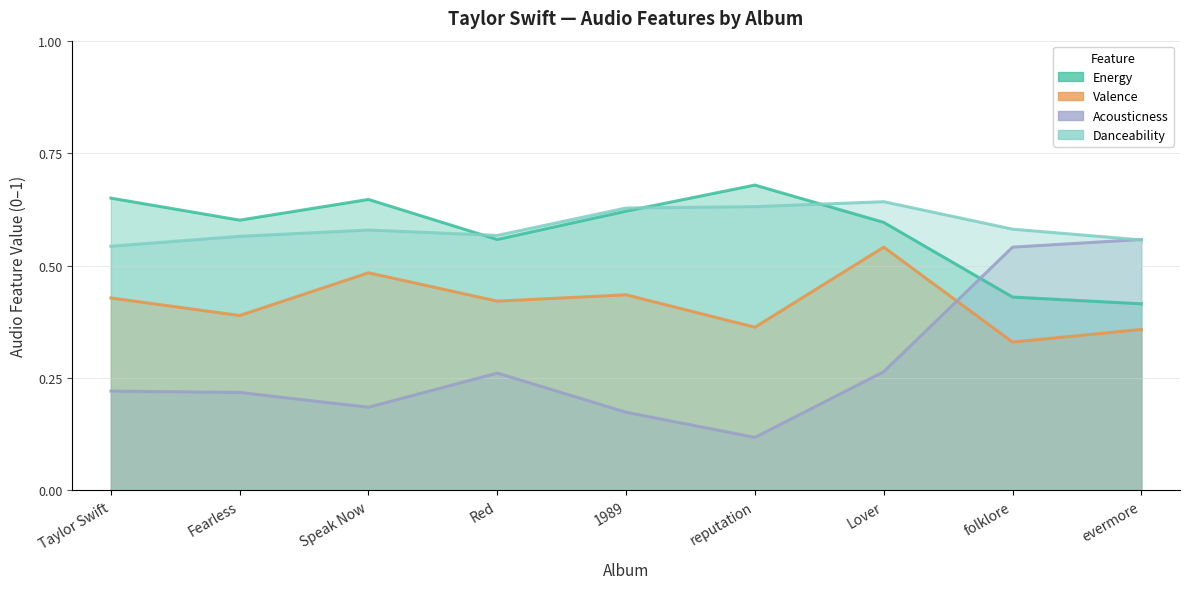

Reading left to right, what are all the values shown in this chart?

Energy: 0.7	0.6	0.6	0.6	0.6	0.7	0.6	0.4	0.4
Valence: 0.4	0.4	0.5	0.4	0.4	0.4	0.5	0.3	0.4
Acousticness: 0.2	0.2	0.2	0.3	0.2	0.1	0.3	0.5	0.6
Danceability: 0.5	0.6	0.6	0.6	0.6	0.6	0.6	0.6	0.6